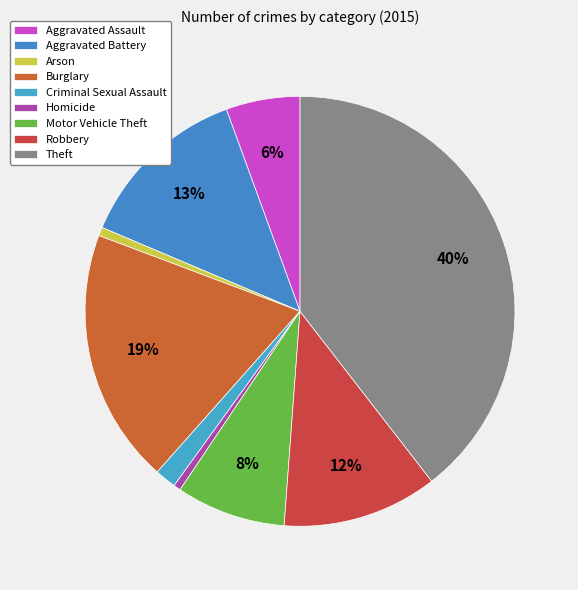

Which category has the biggest portion of the pie?

Theft